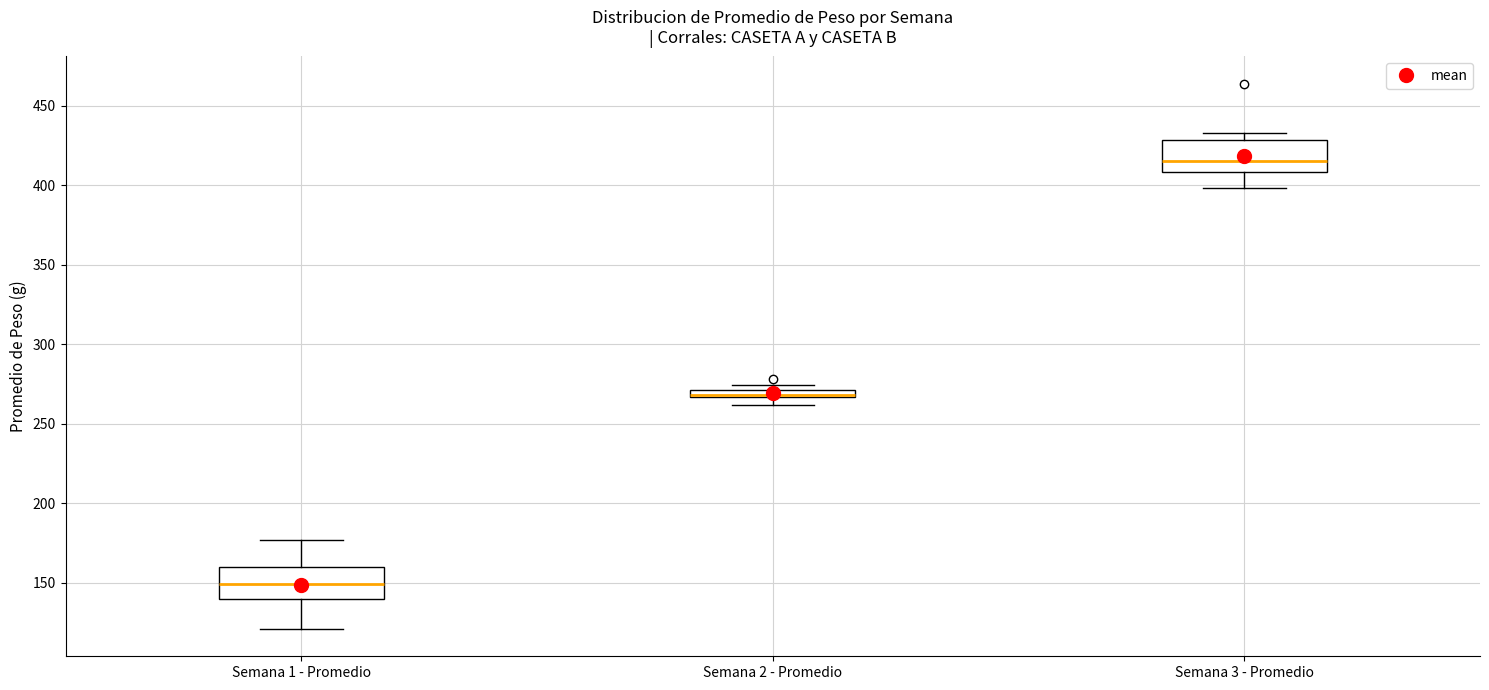

Where is the upper edge of the box for Semana 2 - Promedio on the y-axis? The values are not printed on the chart, so give them approximately, as read against the axis.

270